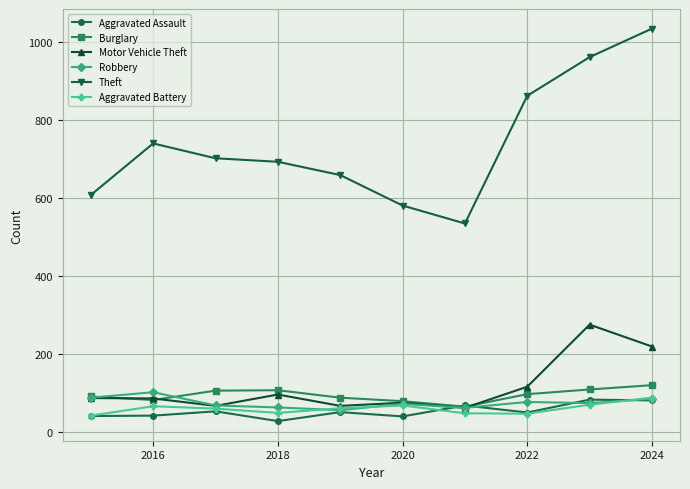

Which series has the largest total across all categories?

Theft